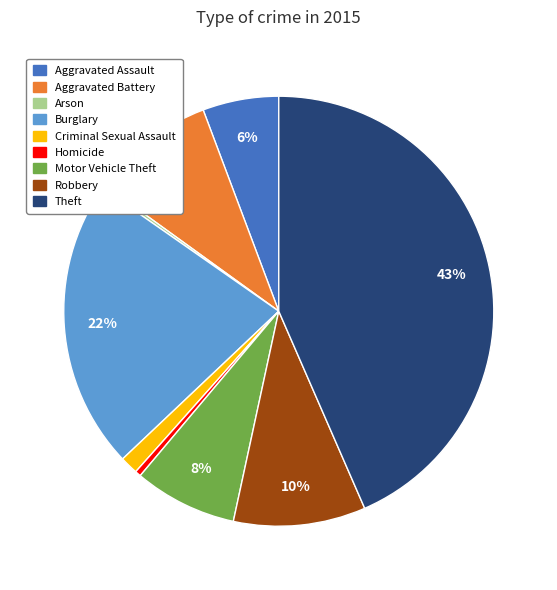

To the nearest percent, what is the average slice percentage?

11%